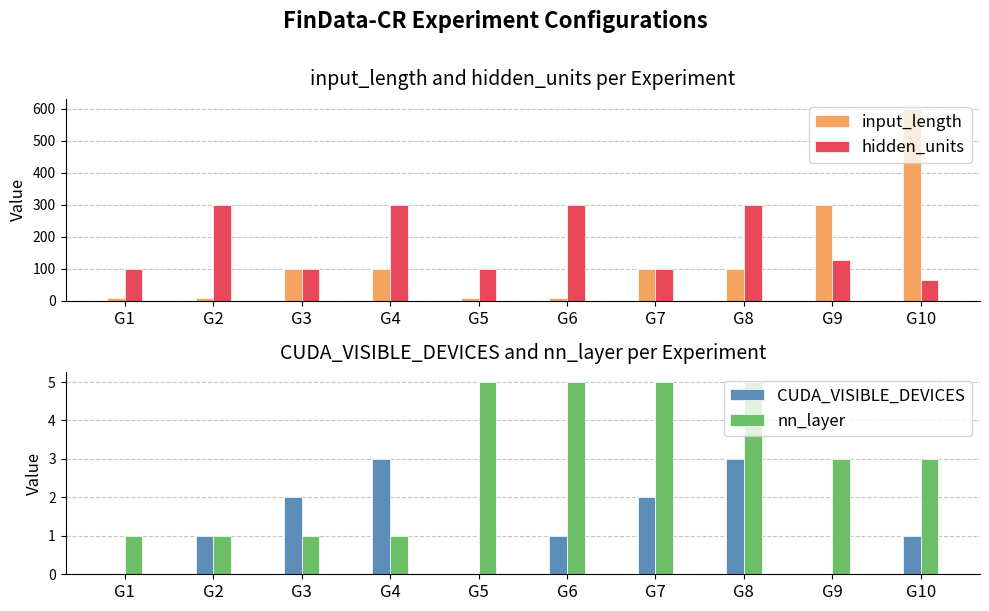

At which label does input_length first exceed 100?

G9